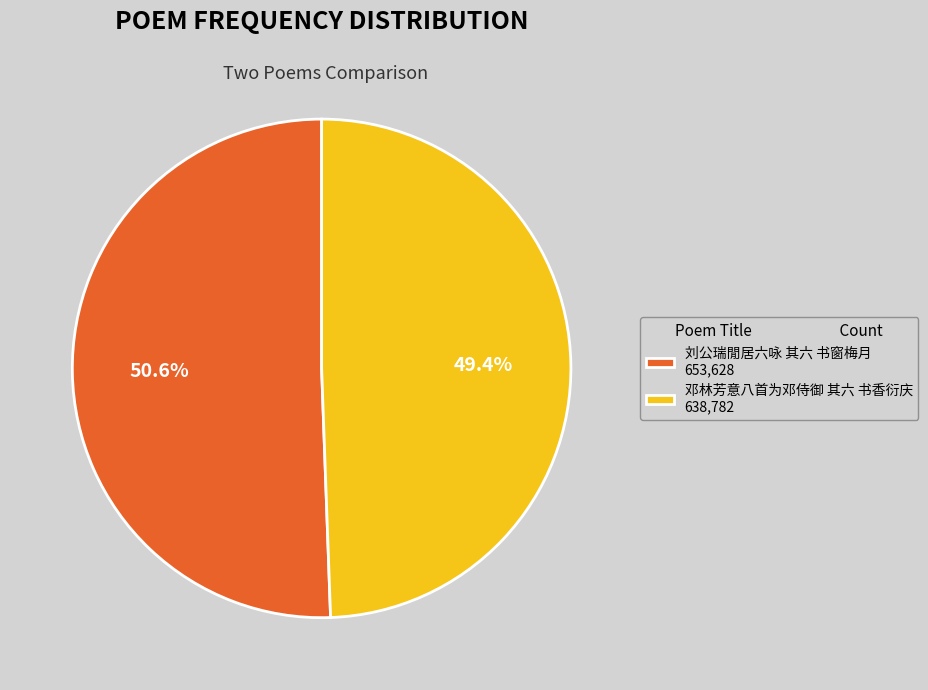

Which slice is the largest?

刘公瑞閒居六咏 其六 书窗梅月